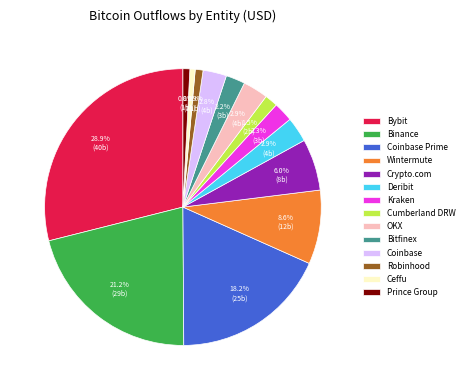

Which category has the biggest portion of the pie?

Bybit